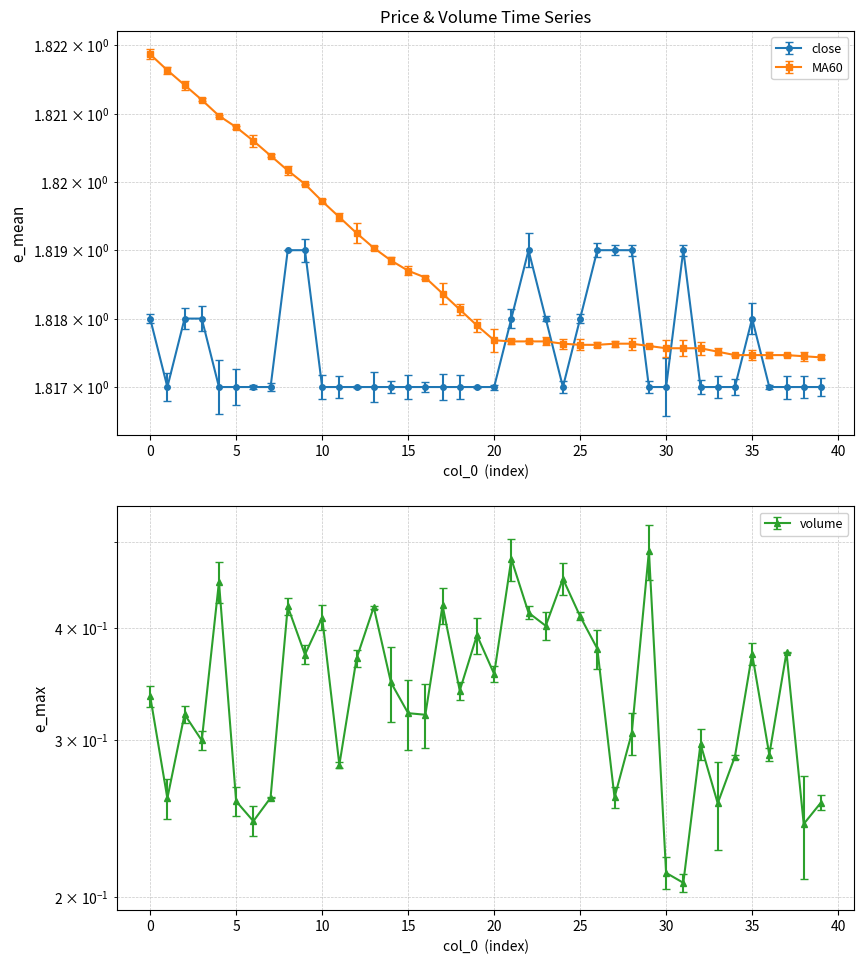

Is the value of MA60 at 0 greater than the value of volume at 16?

Yes